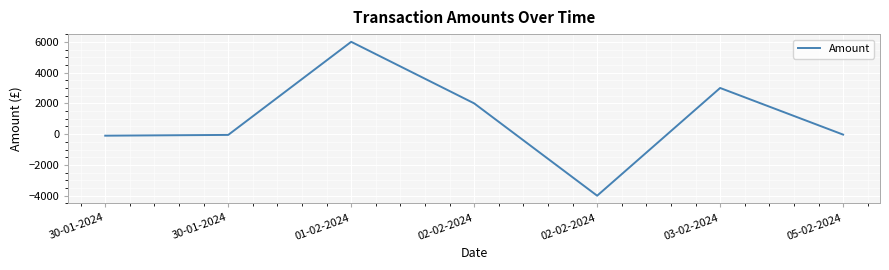

What is the difference between the maximum and minimum values?

10000